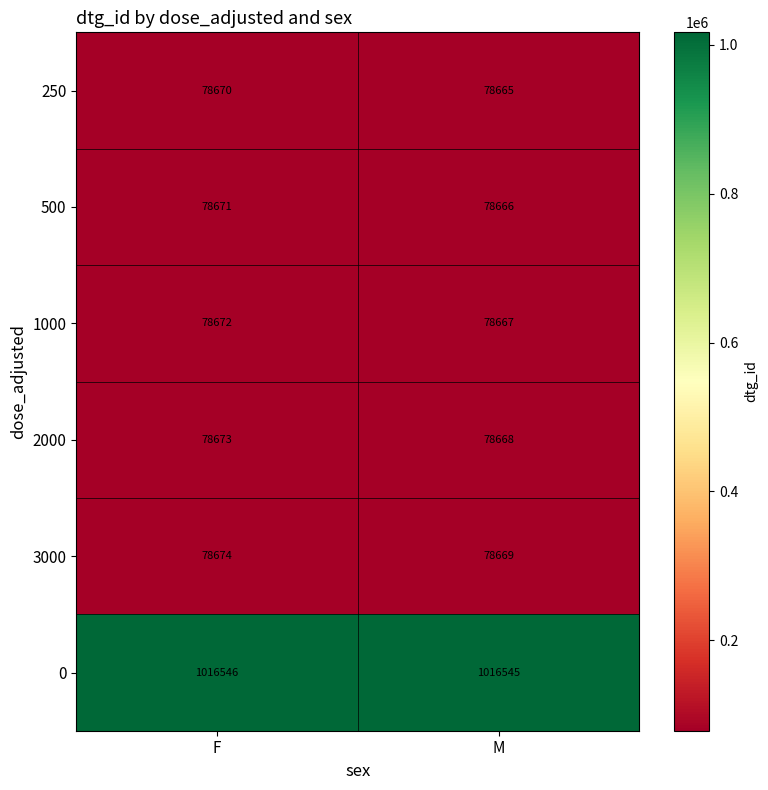

The value of 250 at M is 78665. True or false?

True